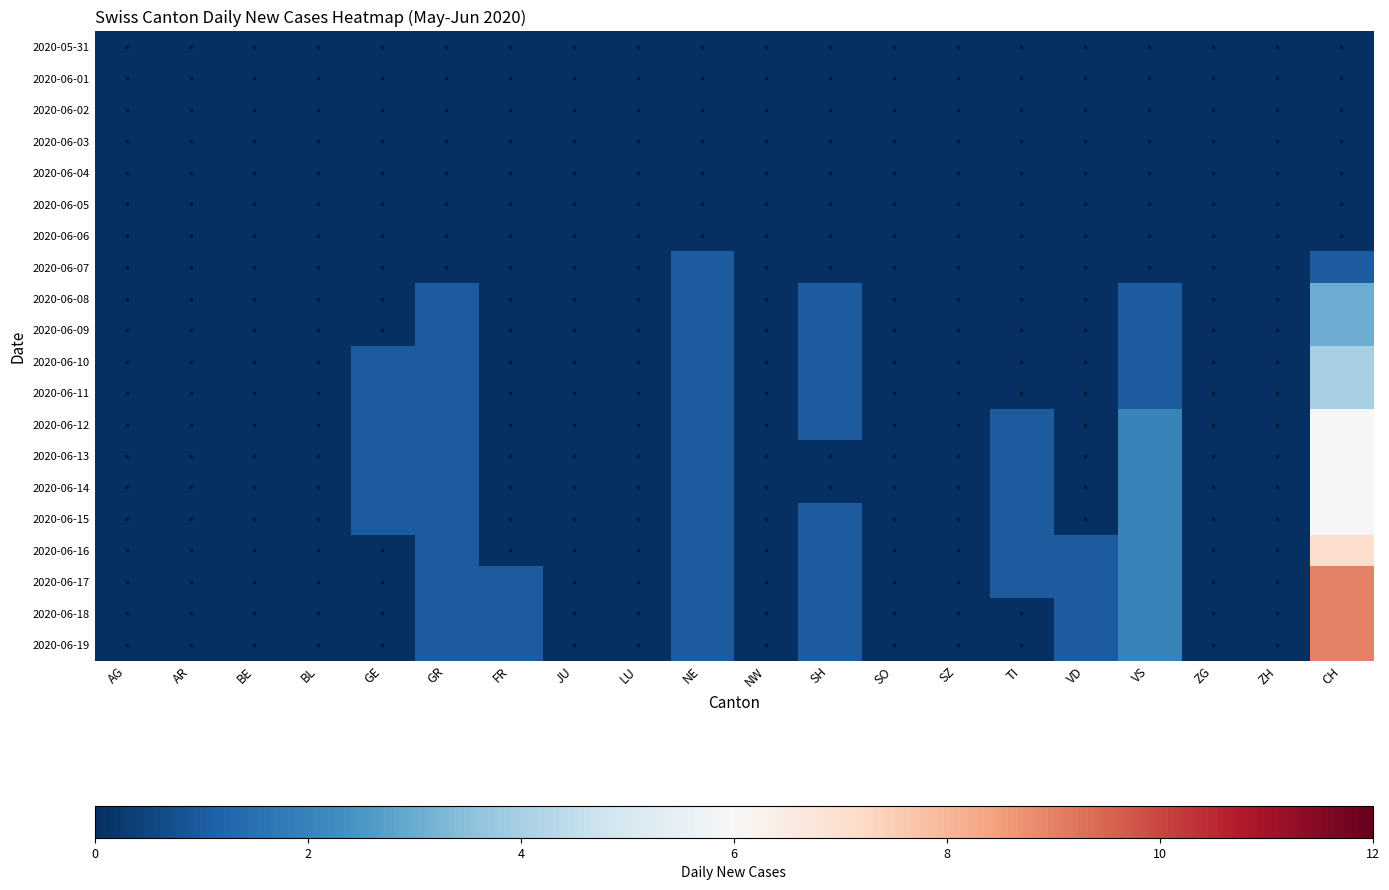

What is the difference between the maximum and minimum values in the 2020-06-15 series?

6